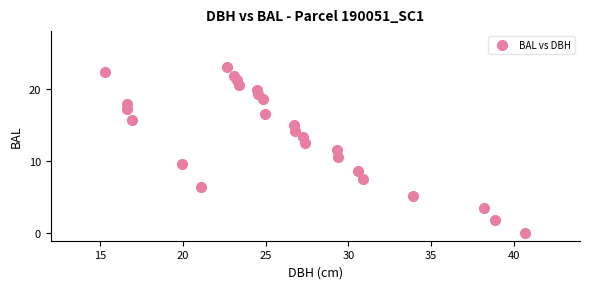

What is the range of X values (max minus min)?

25.3